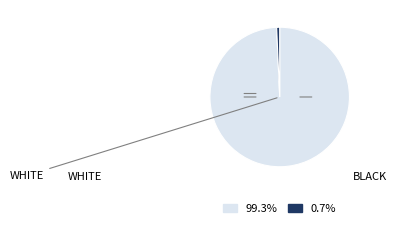

Is there a majority slice in this chart?

Yes